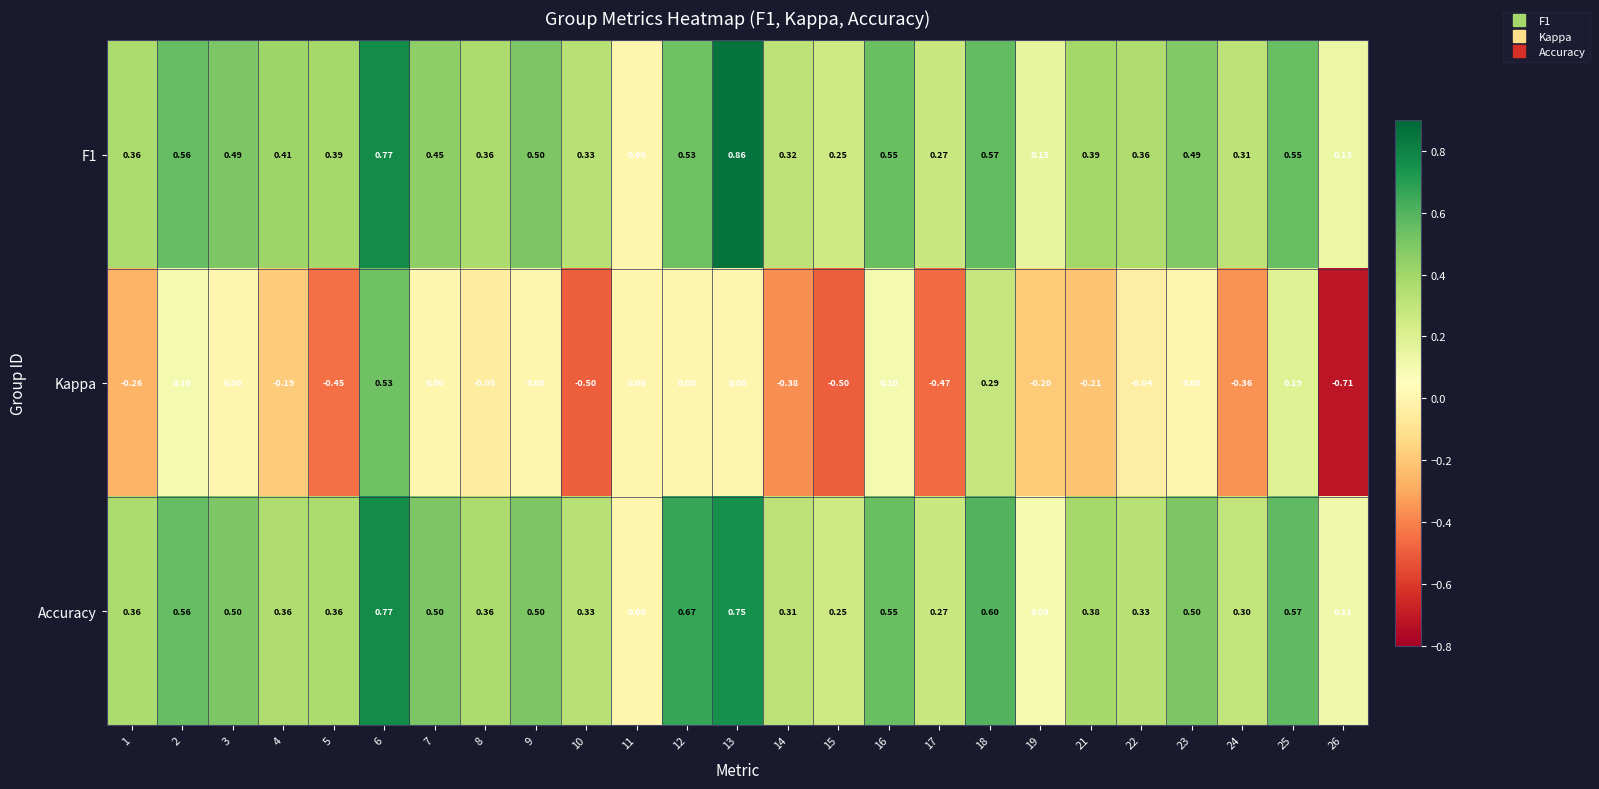

Between 6 and 15, which series saw the biggest shift?

Kappa